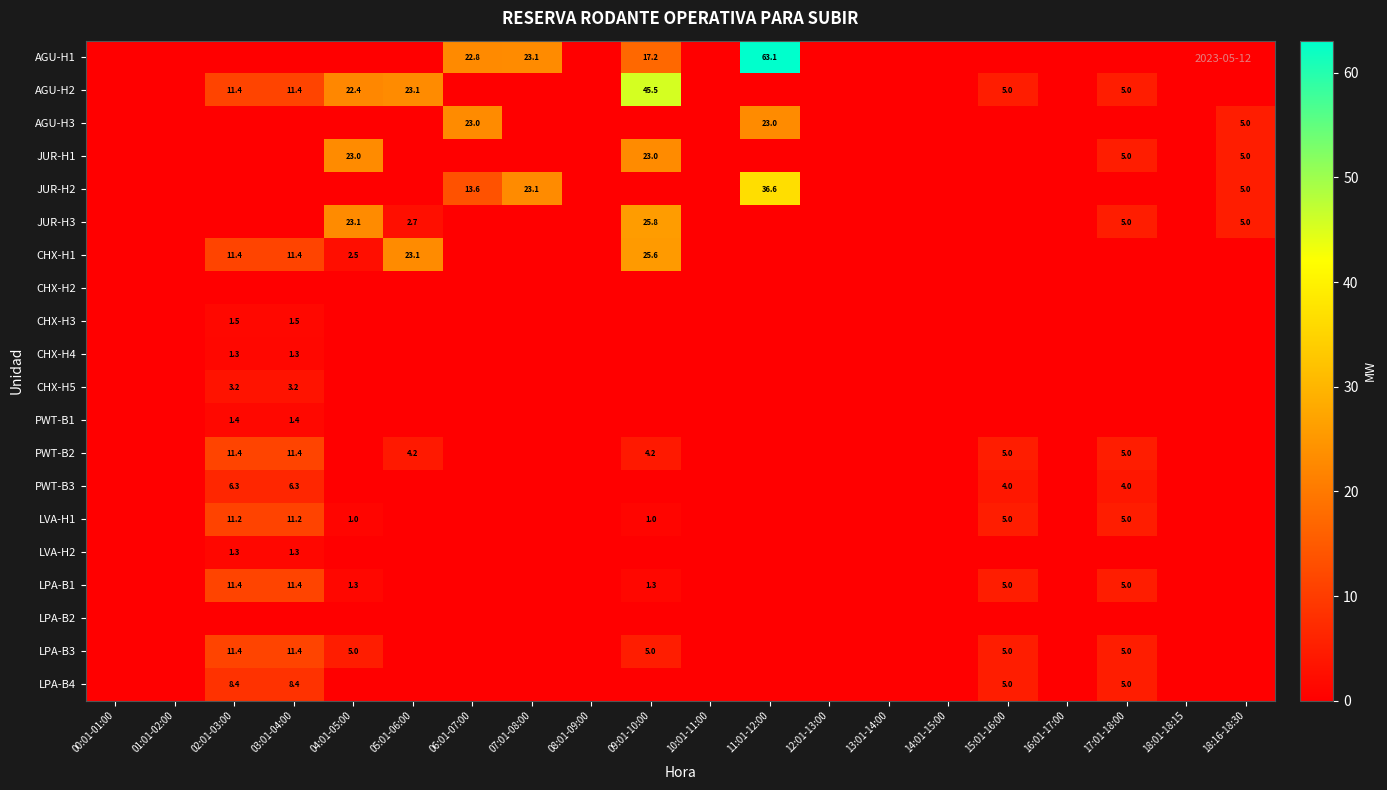

At which category is the sum across all series the highest?

09:01-10:00